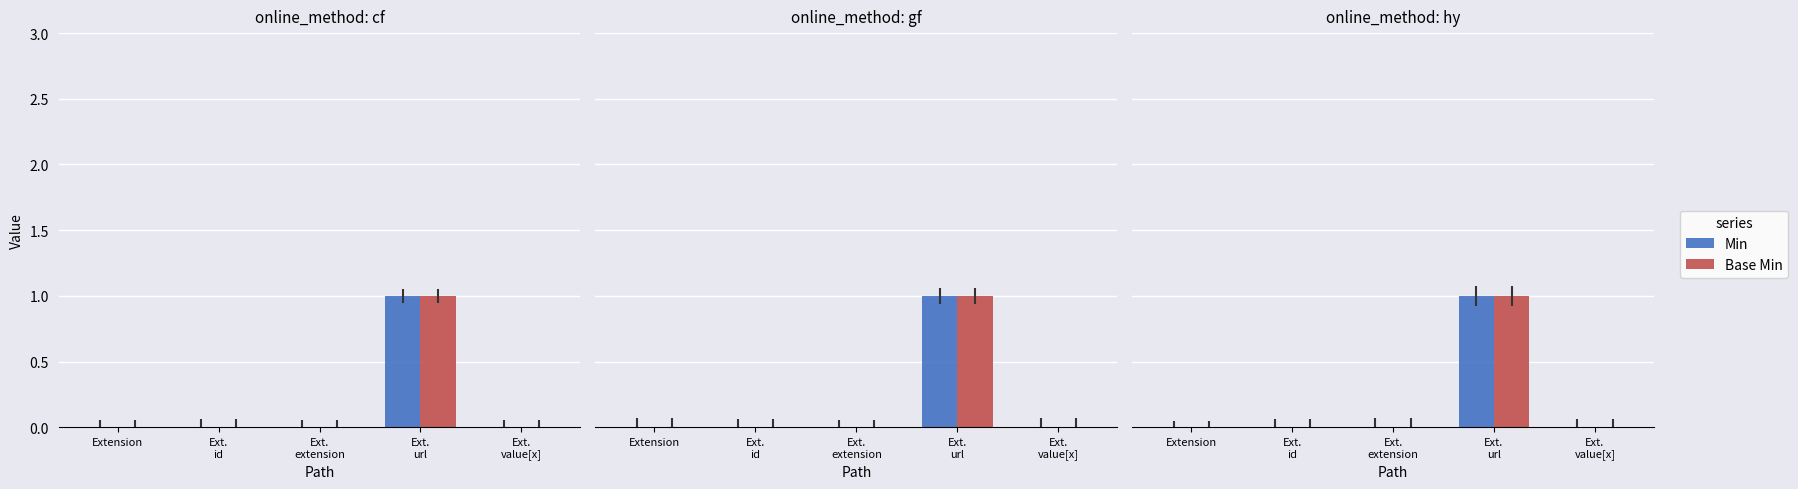

Is it true that Base Min equals 1 at Ext.
url?

True